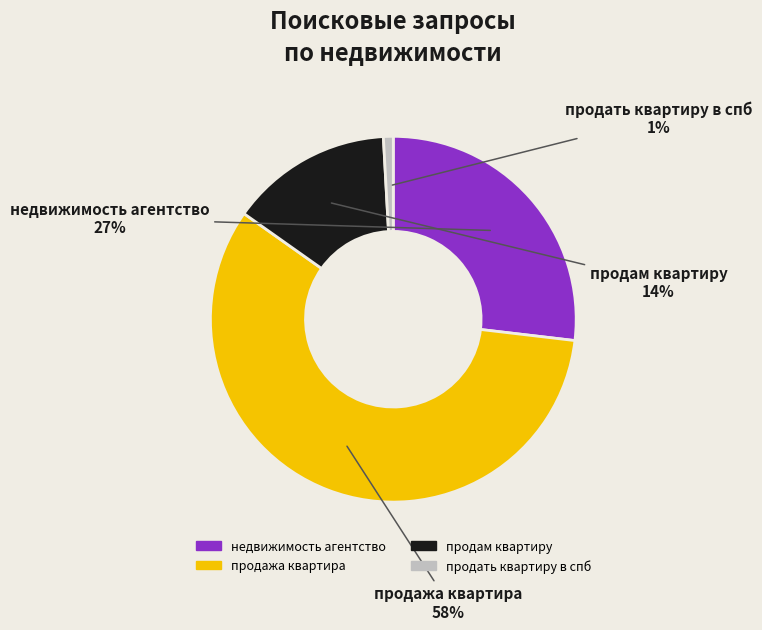

Do продажа квартира and продать квартиру в спб together represent more than half of the pie?

Yes